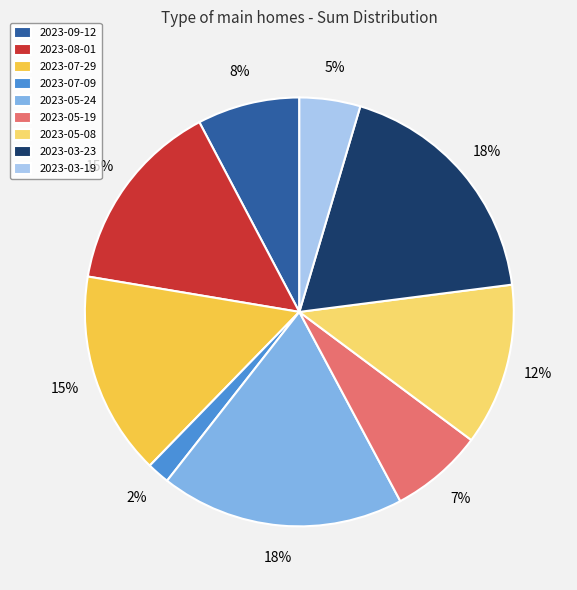

Do 2023-03-23 and 2023-03-19 together represent more than half of the pie?

No